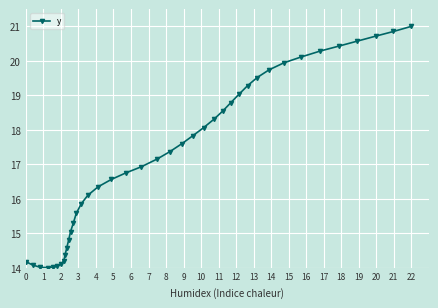

What is the difference between the second highest and minimum values?

6.9